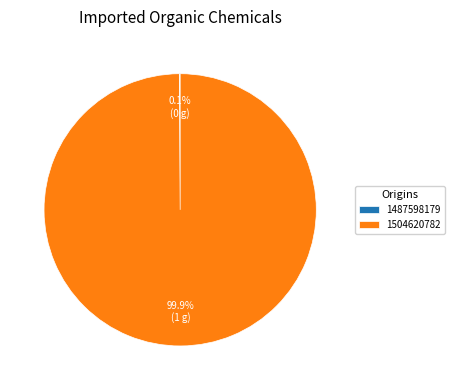

Which slice represents more than half of the pie?

1504620782